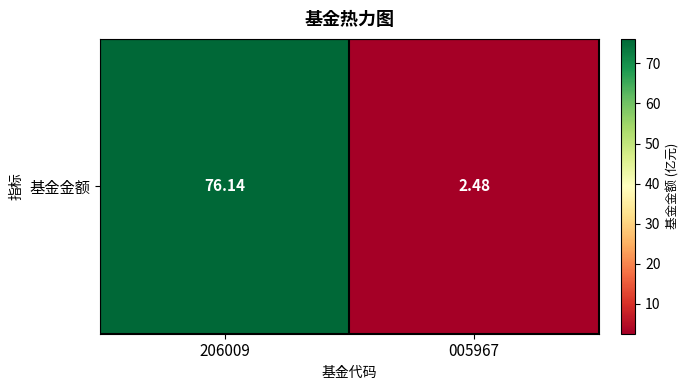

List the labels in order of value, smallest first.

005967, 206009